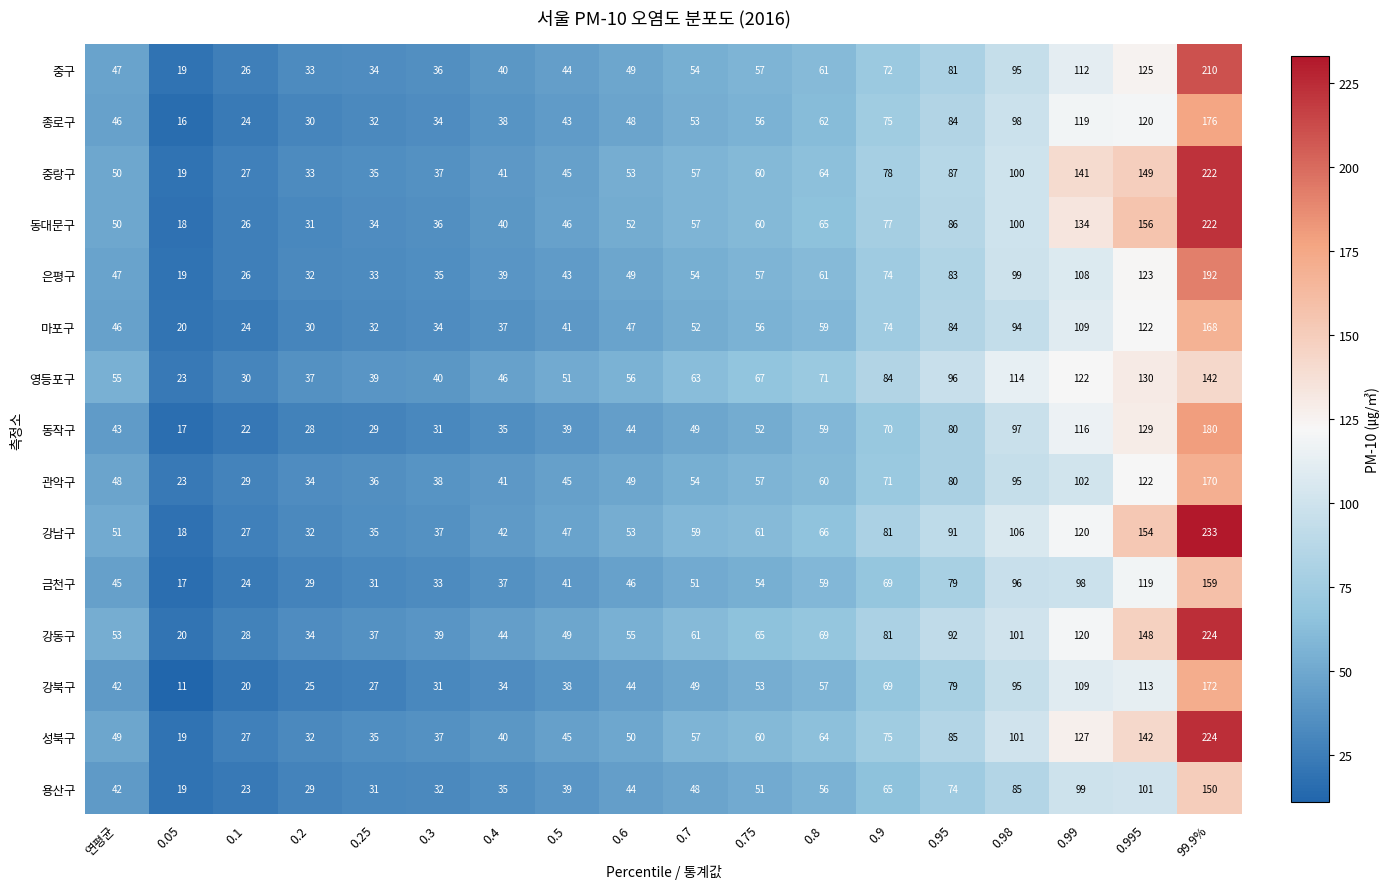

Which series has the largest total across all categories?

강동구